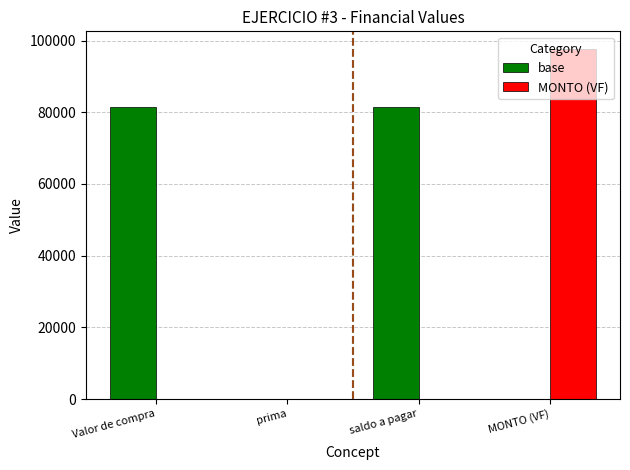

Is it true that MONTO (VF) equals 153255 at MONTO (VF)?

False